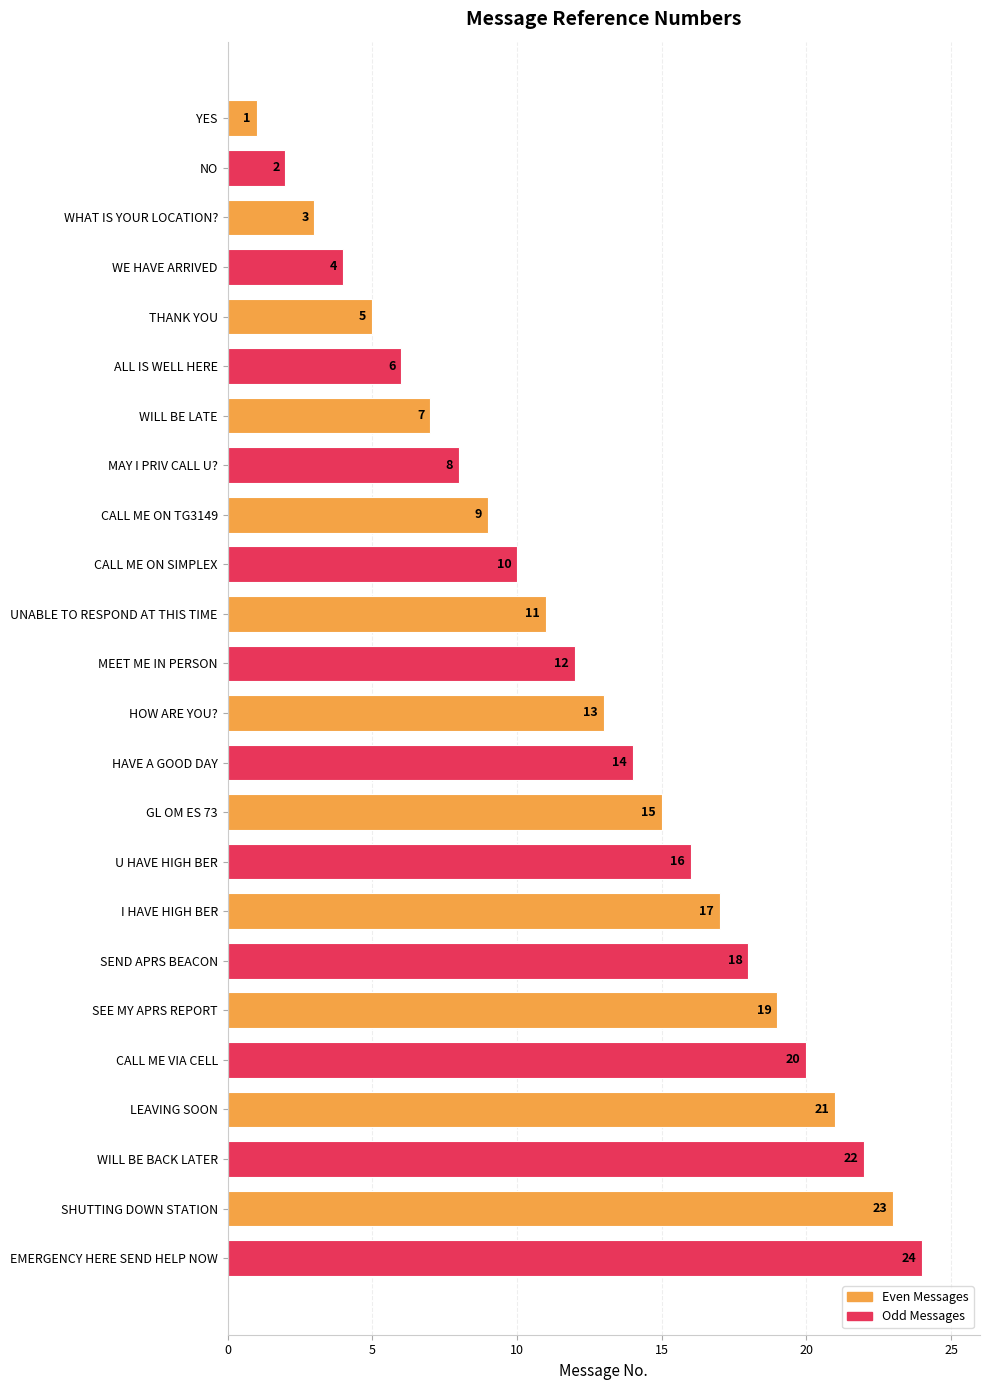

What position from the bottom is LEAVING SOON?

4